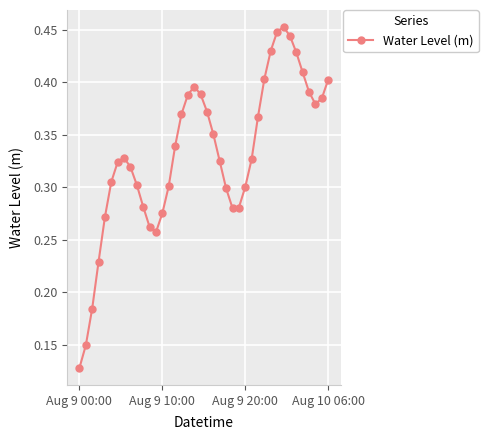

True or false: the data has more than 2 interior local peaks.

True